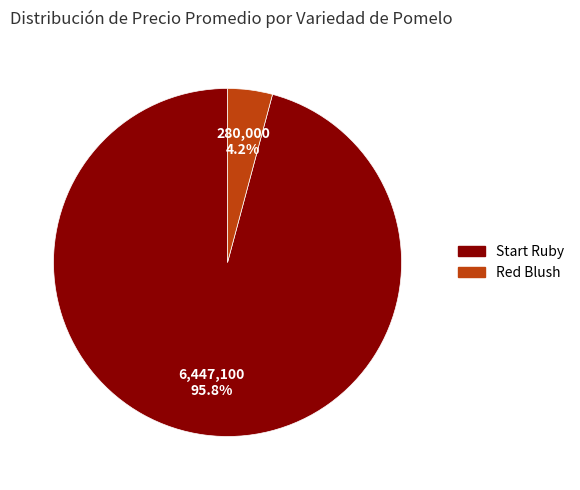

Does any single category account for the majority?

Yes